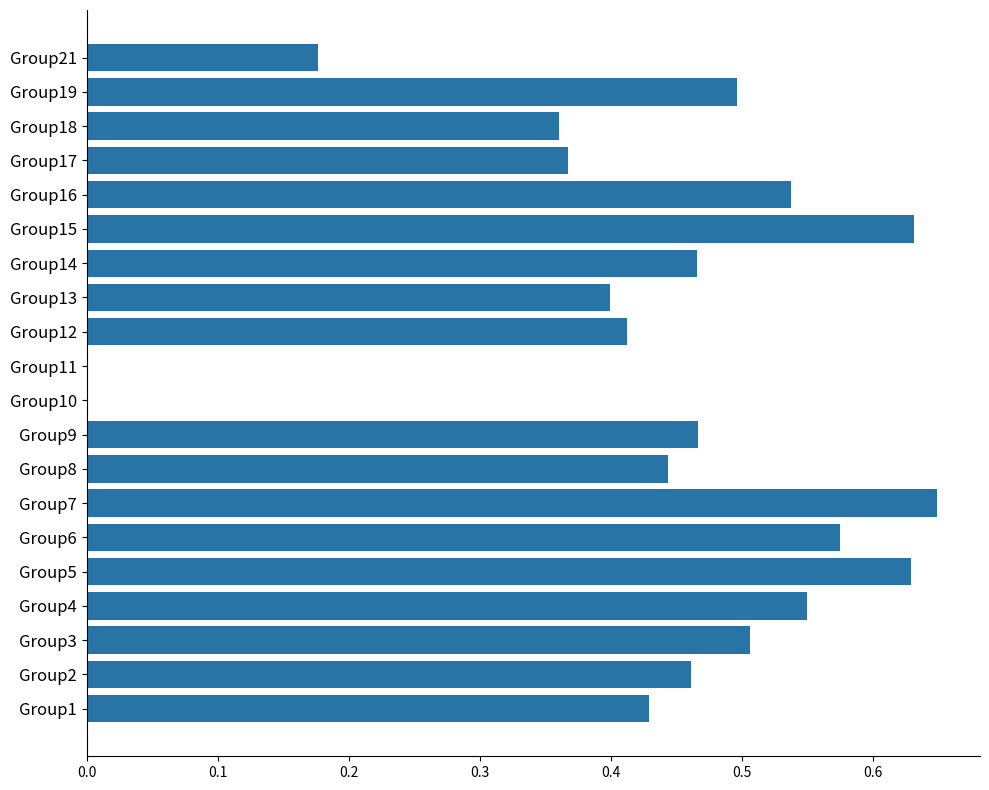

Is it true that the value at Group14 is 0.7?

False